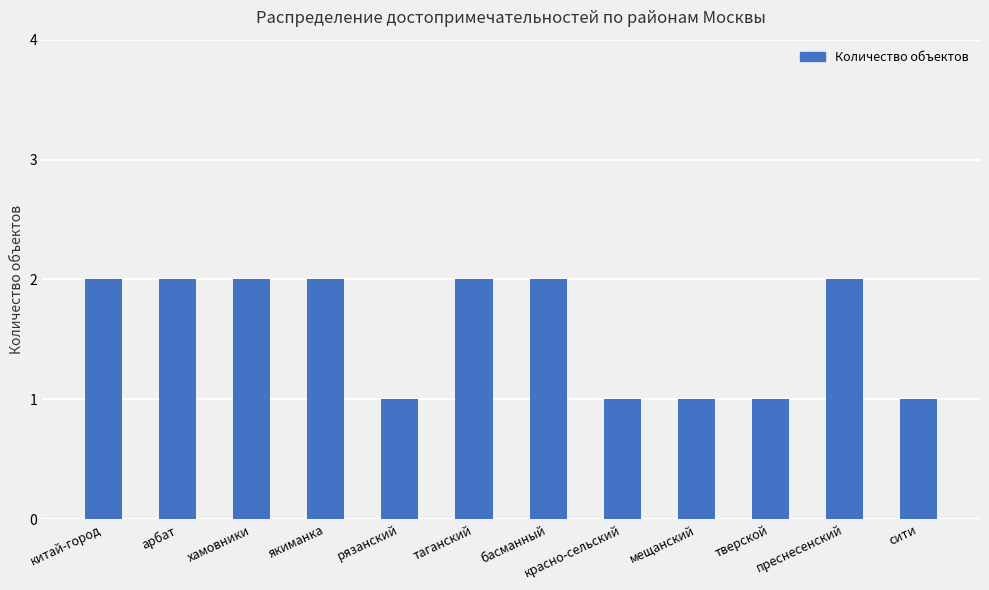

What is the sum of the values at арбат and сити?

3